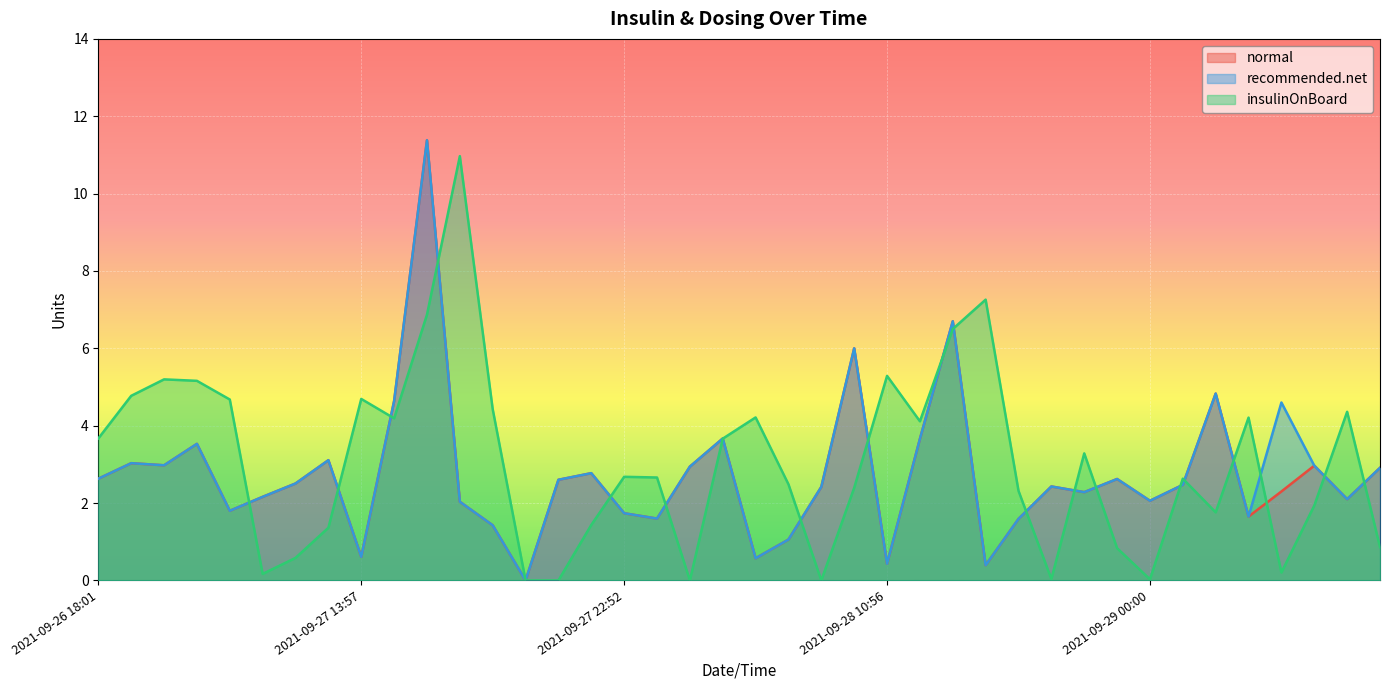

What is the value of the normal point at the 40th from the left?

2.9